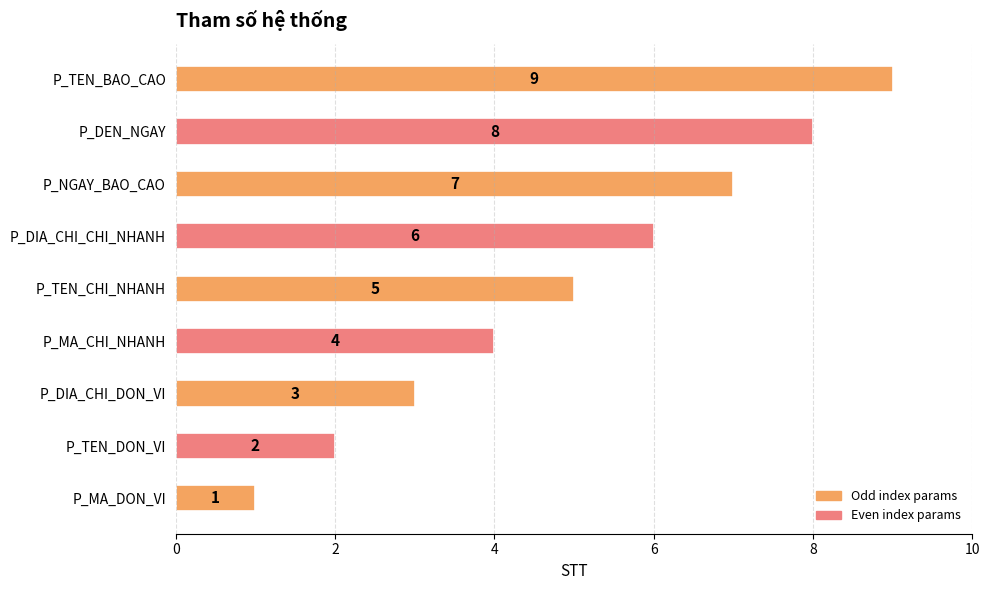

Is it true that the value at P_DEN_NGAY is 14?

False